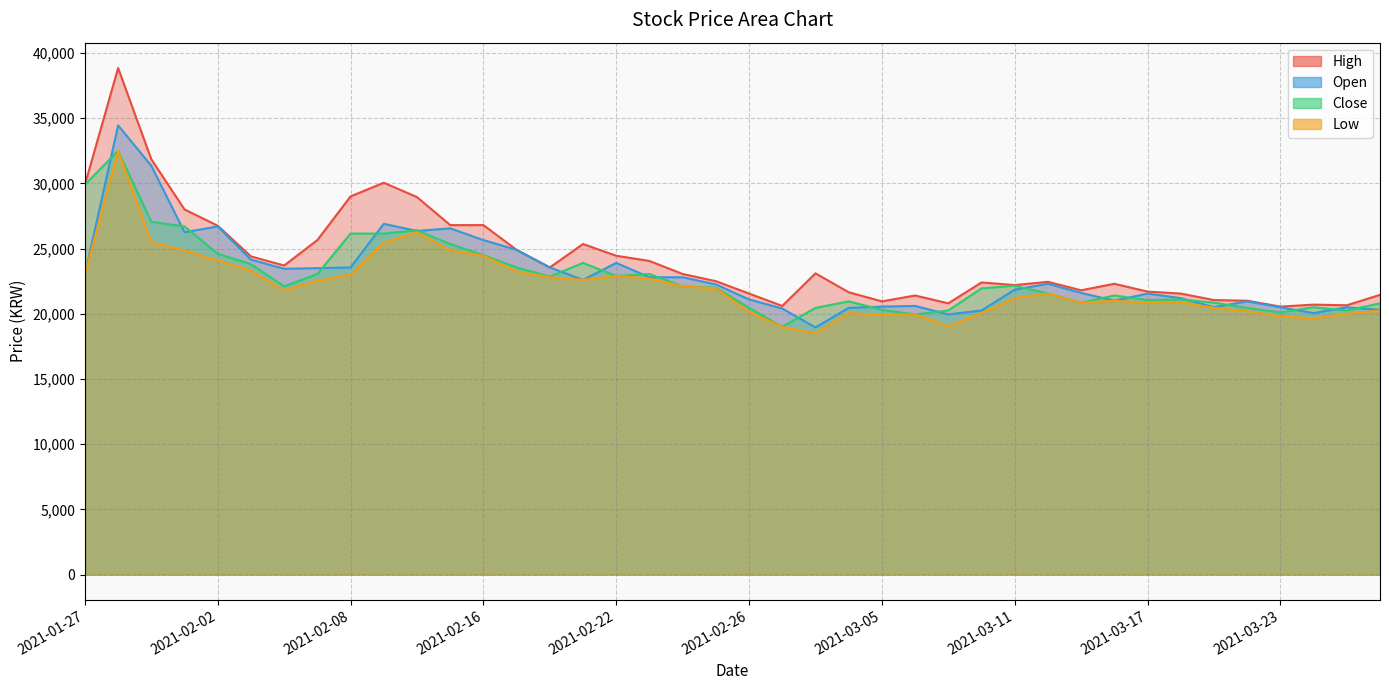

Is it true that Open equals 21850 at 2021-03-11?

True